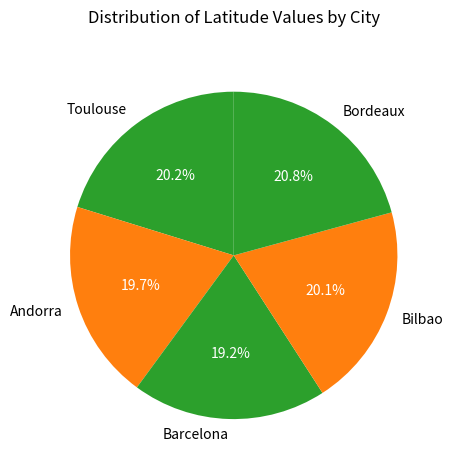

Which has a higher value, Bilbao or Barcelona?

Bilbao